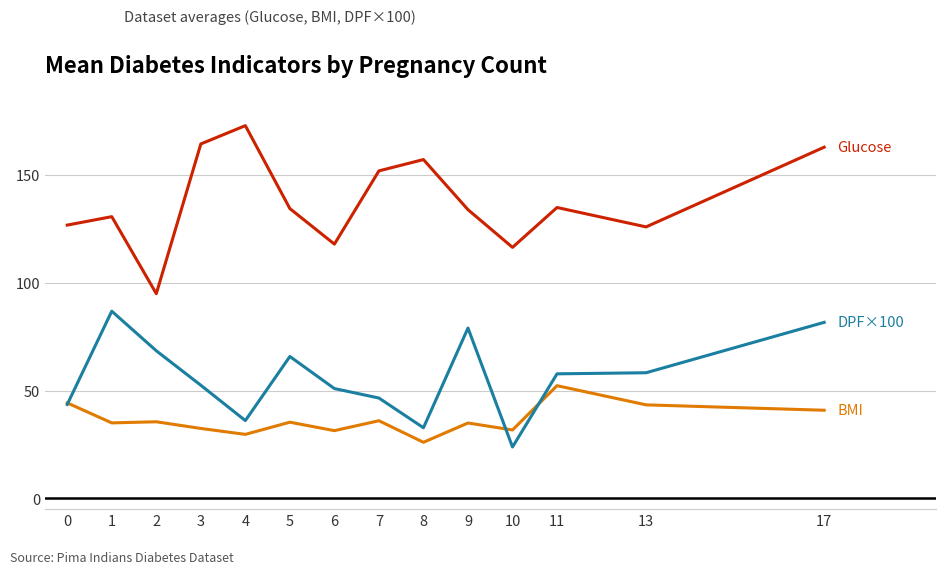

What is the greatest value displayed?

173.0